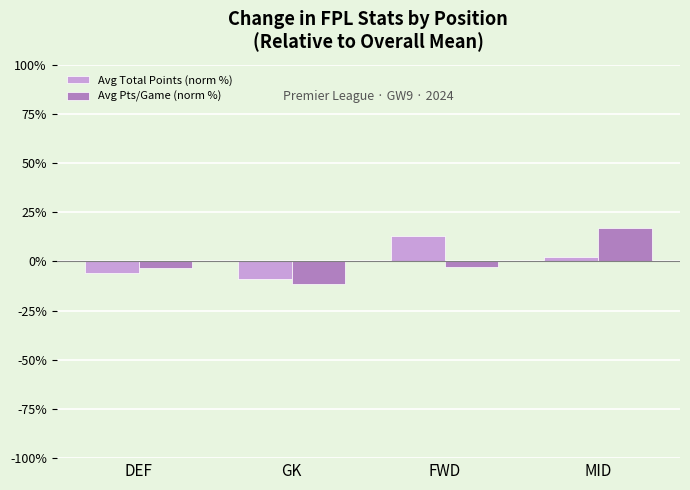

List the series in order of their peak value, highest first.

Avg Pts/Game (norm %), Avg Total Points (norm %)